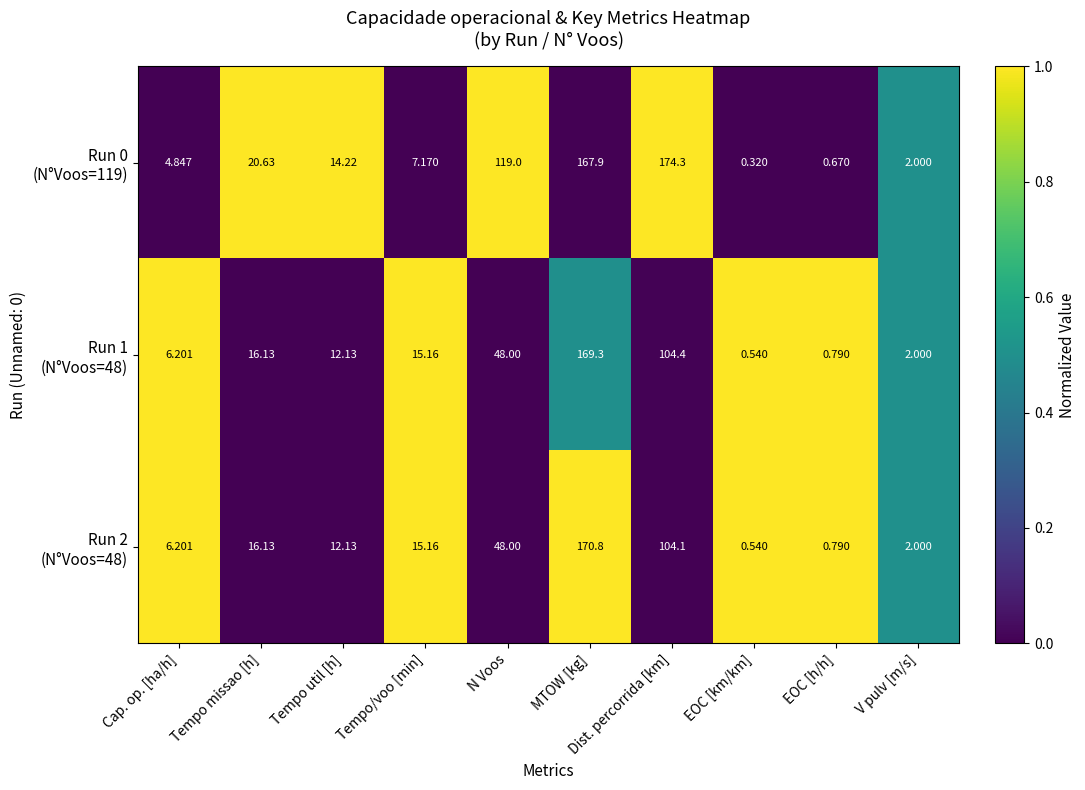

Which category has the highest value across all series?

Dist. percorrida [km]